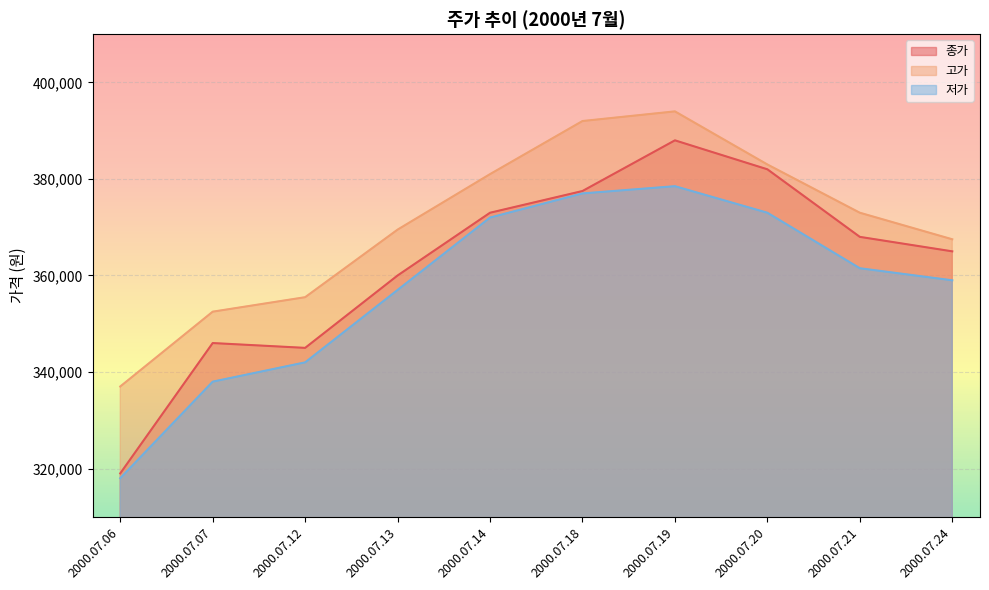

The 고가 series shows 106027 at 2000.07.13. True or false?

False